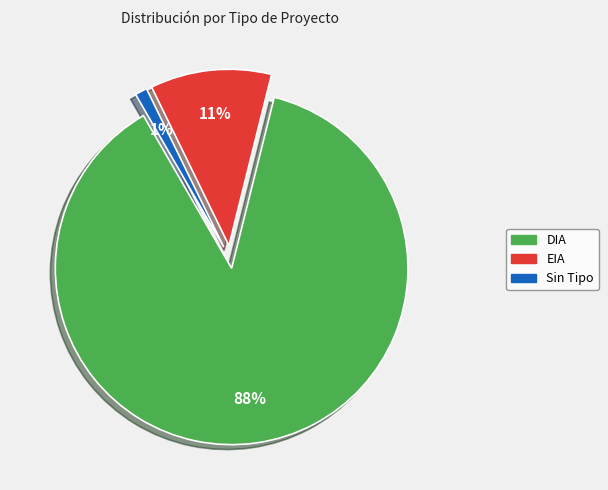

Which has a higher value, Sin Tipo or EIA?

EIA